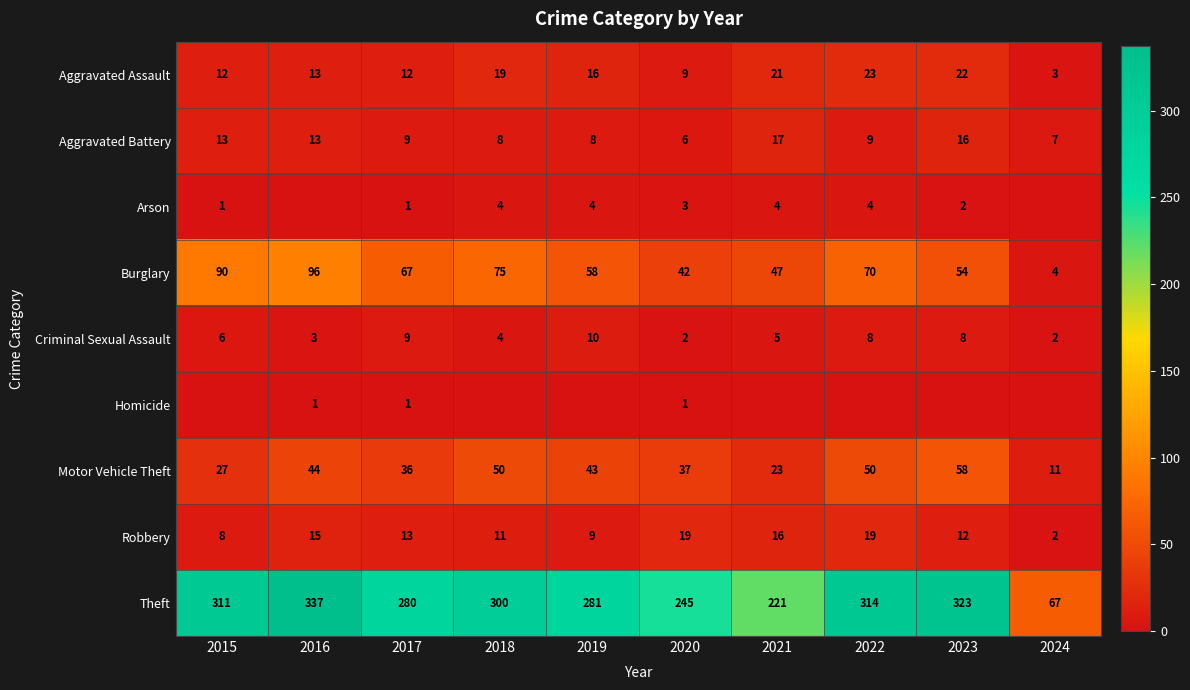

The value of Burglary at 2021 is 29. True or false?

False